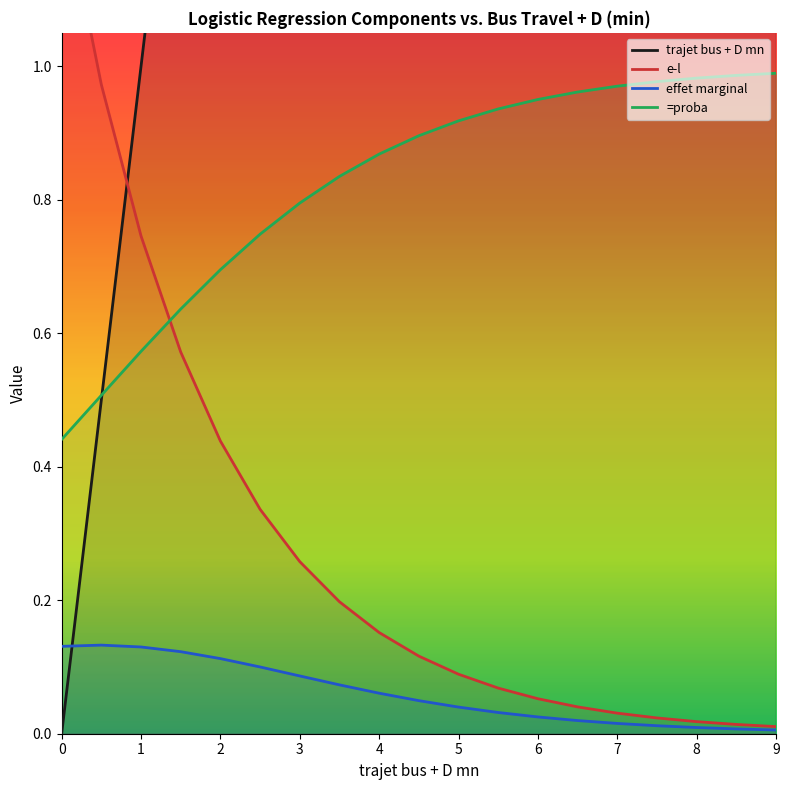

True or false: =proba and effet marginal cross at least once.

False